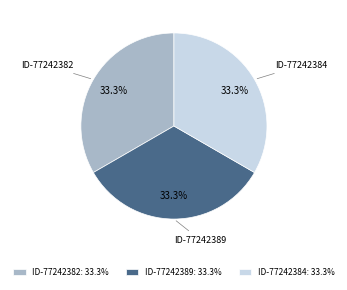

Is there any slice that represents more than half of the pie?

No